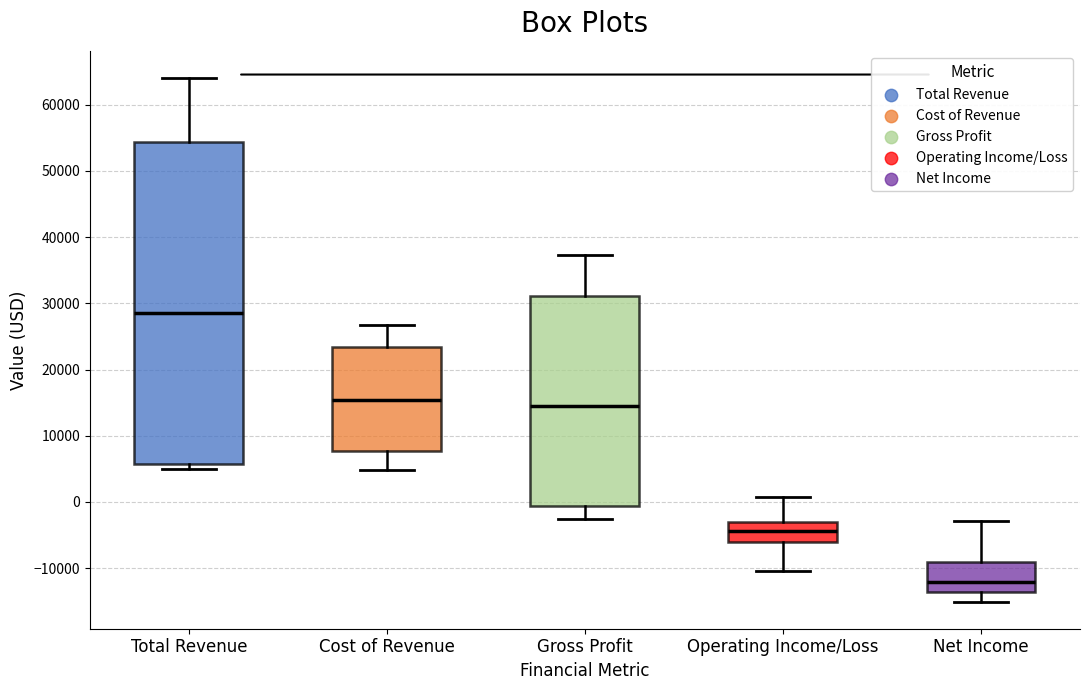

Reading left to right, read every box against the y-axis: the position of its median line, the range the box covers, and the ends of its whiskers. The values are not printed on the chart, so give them approximately, as read against the axis.

Total Revenue: median 29000, box 6000 to 54000, whiskers 5000 to 64000
Cost of Revenue: median 15000, box 8000 to 23000, whiskers 5000 to 27000
Gross Profit: median 15000, box -1000 to 31000, whiskers -3000 to 37000
Operating Income/Loss: median -4000, box -6000 to -3000, whiskers -10000 to 1000
Net Income: median -12000, box -14000 to -9000, whiskers -15000 to -3000